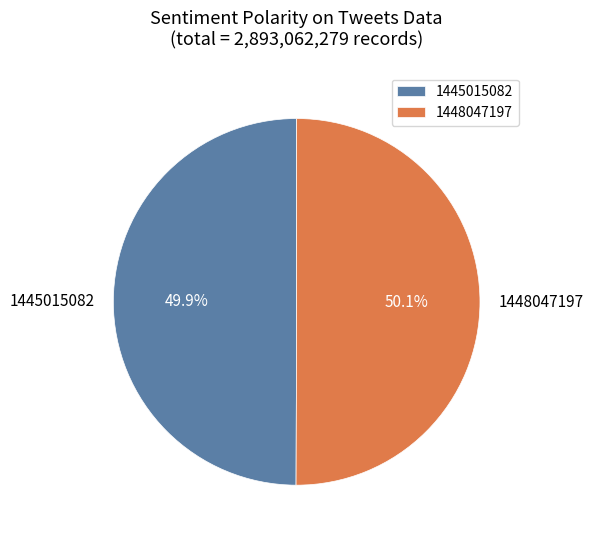

Is there any slice that represents more than half of the pie?

Yes